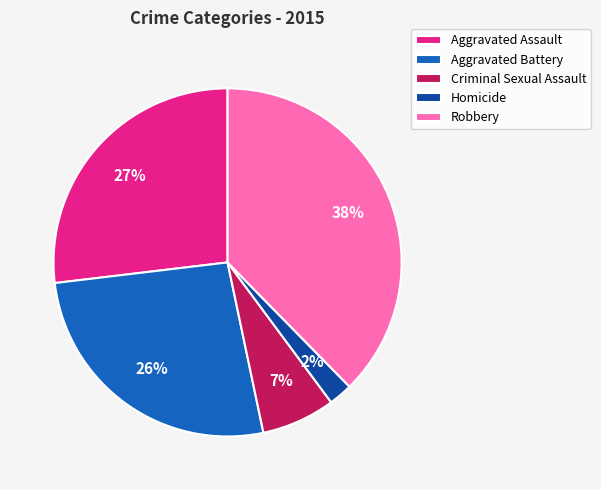

Approximately how many times larger is the value at Aggravated Battery compared to Robbery?

0.7